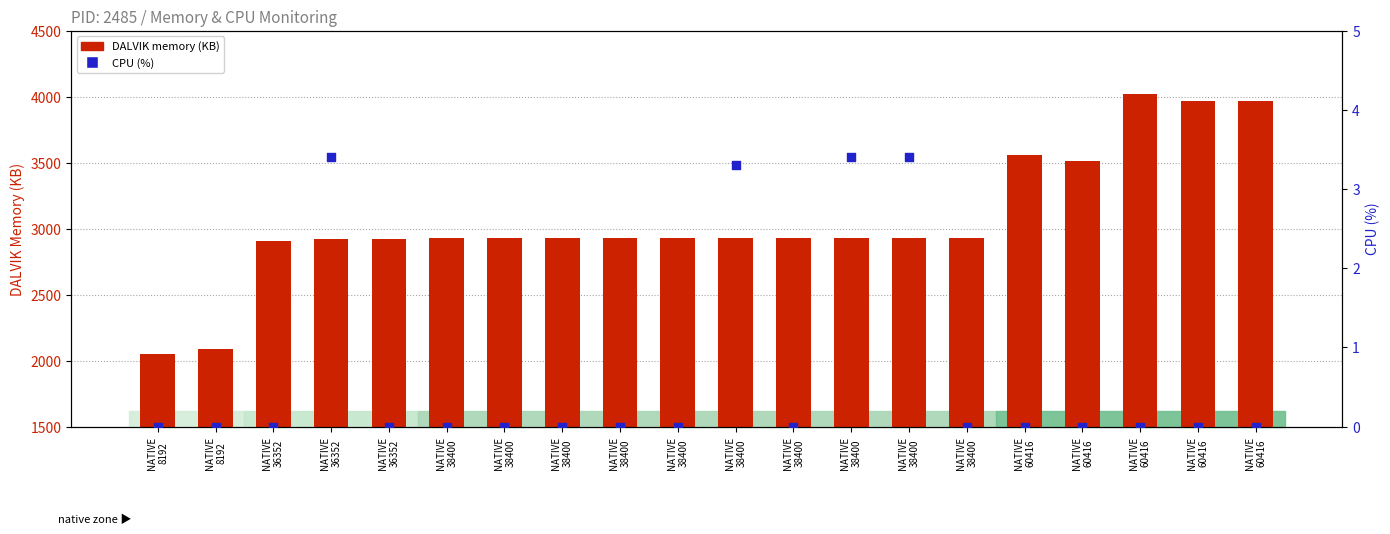

Which series has the largest total across all categories?

DALVIK memory (KB)